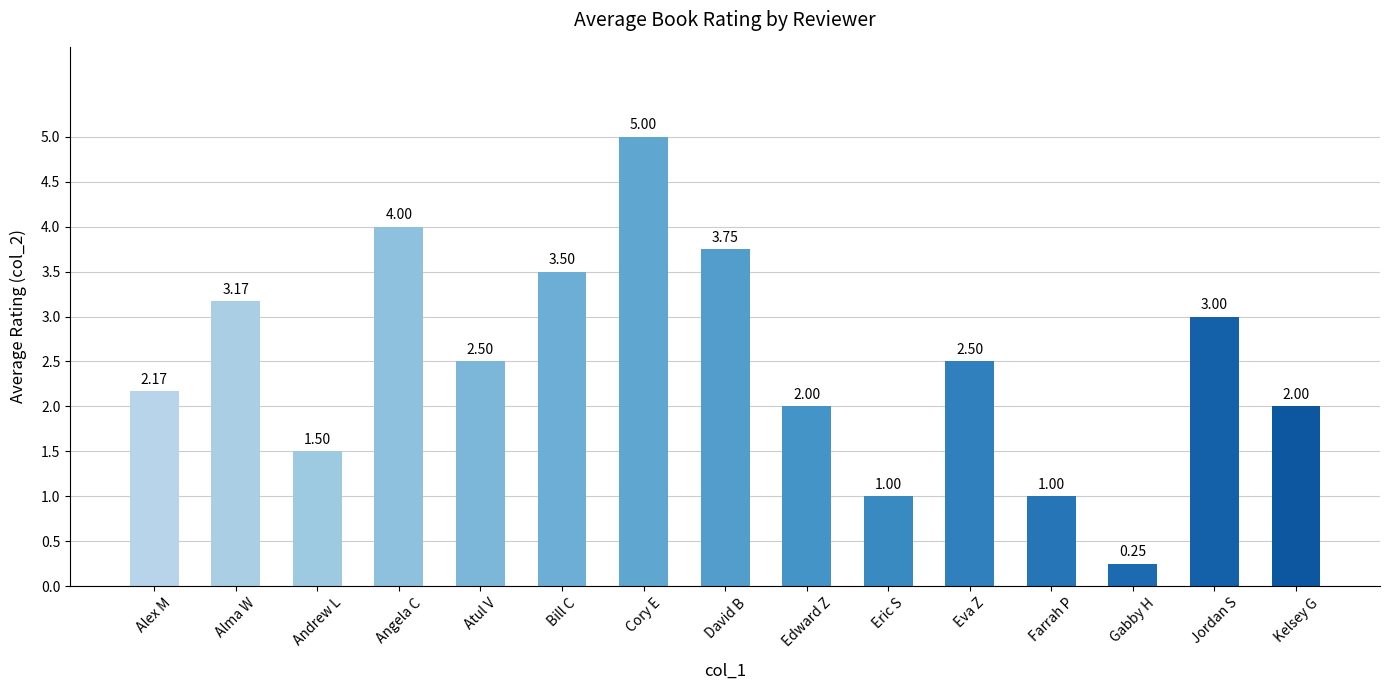

Where does the data first go above 2?

Alex M